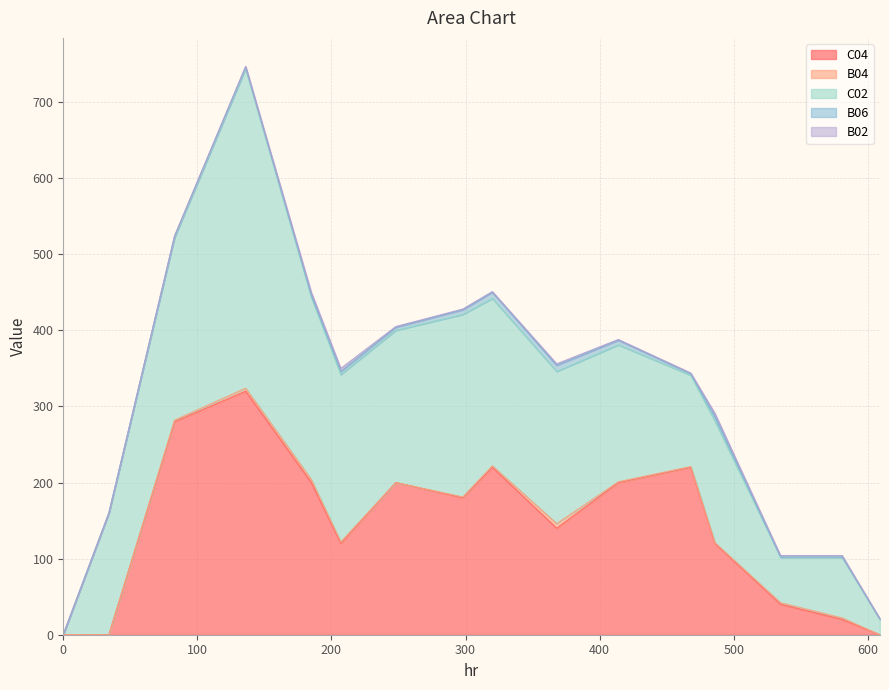

At which label does C04 first exceed 180?

83